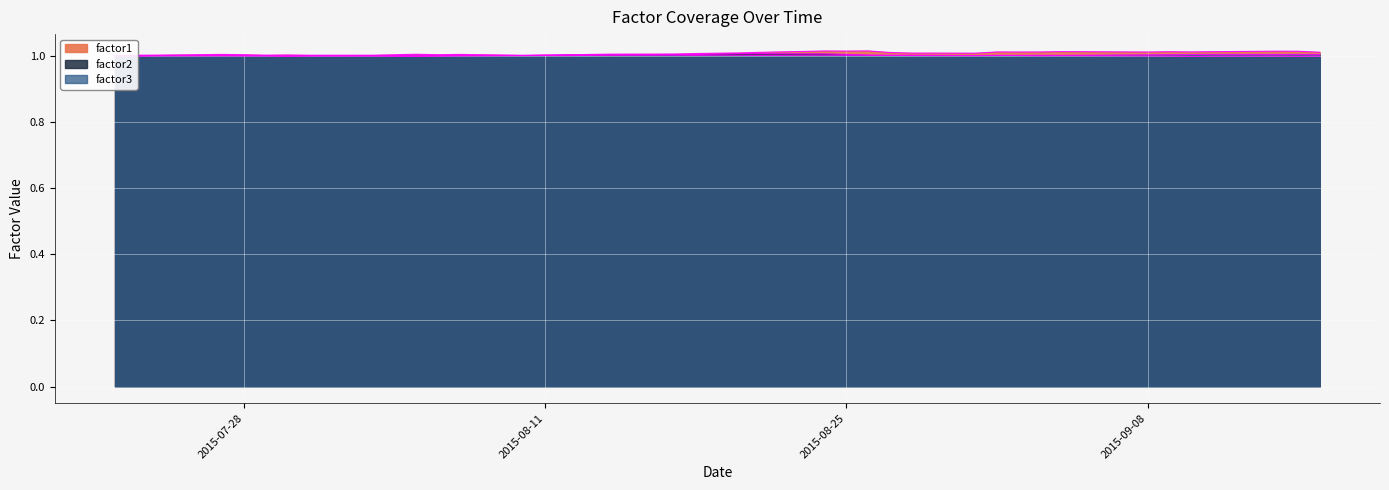

What position from the right is 2015-09-09?

6